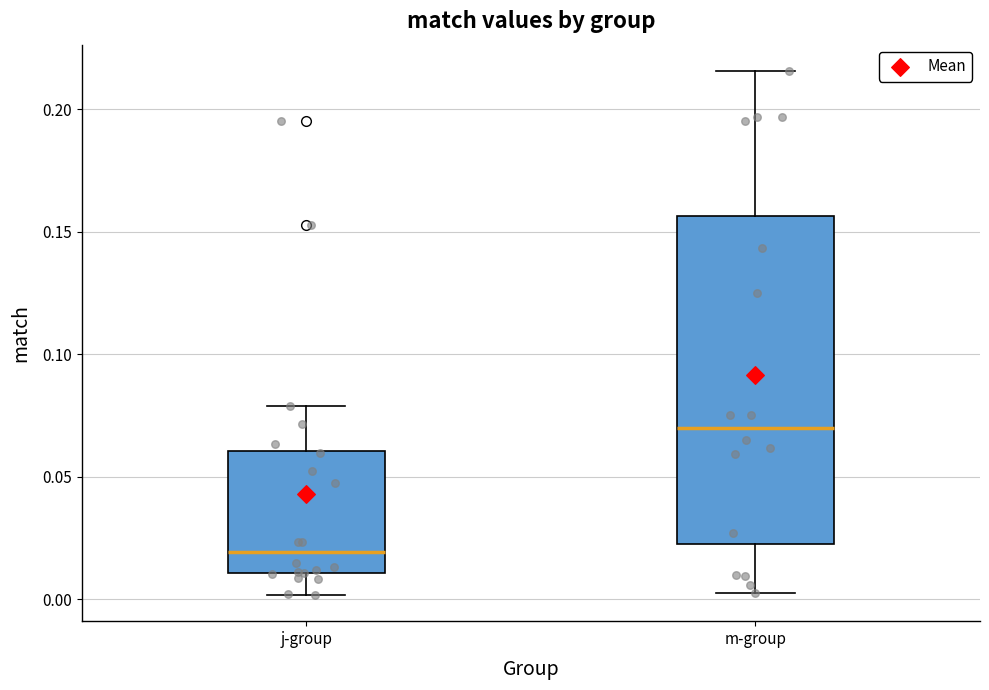

Which box has the lowest median line?

j-group